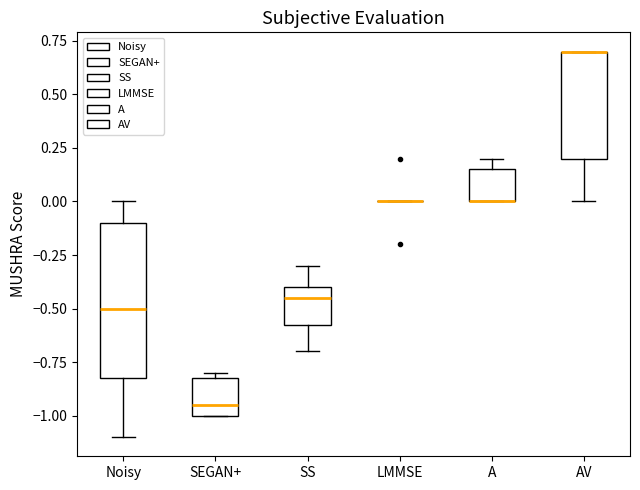

Which box is the tallest, from its lower edge to its upper edge?

Noisy